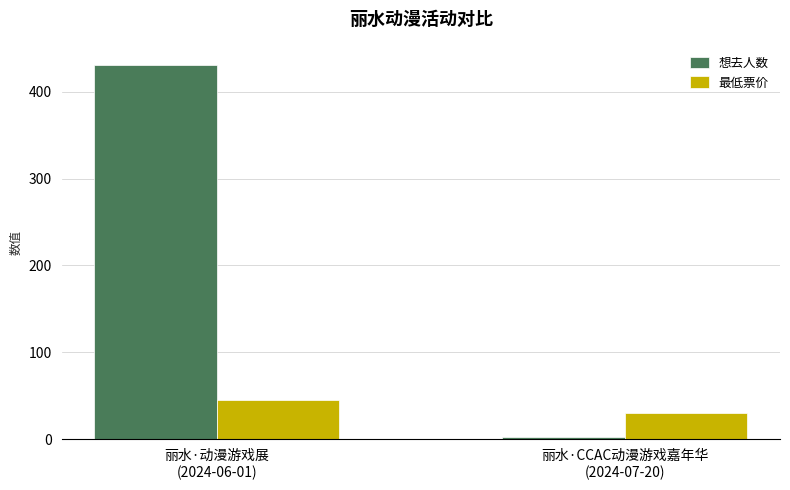

Which series has the largest range (max minus min)?

想去人数